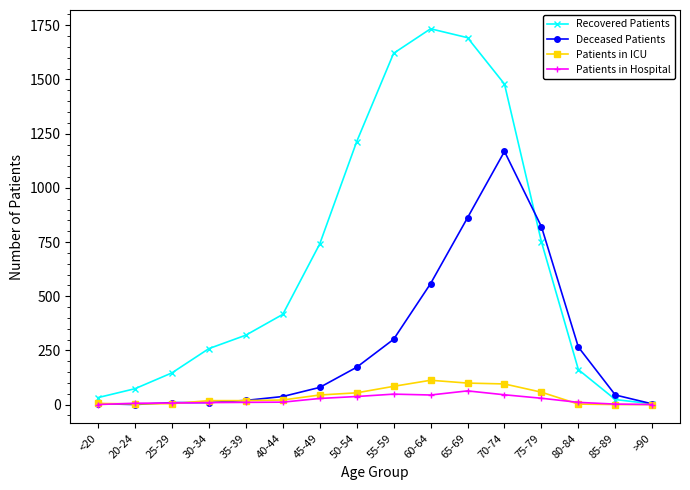

Which series has the largest range (max minus min)?

Recovered Patients